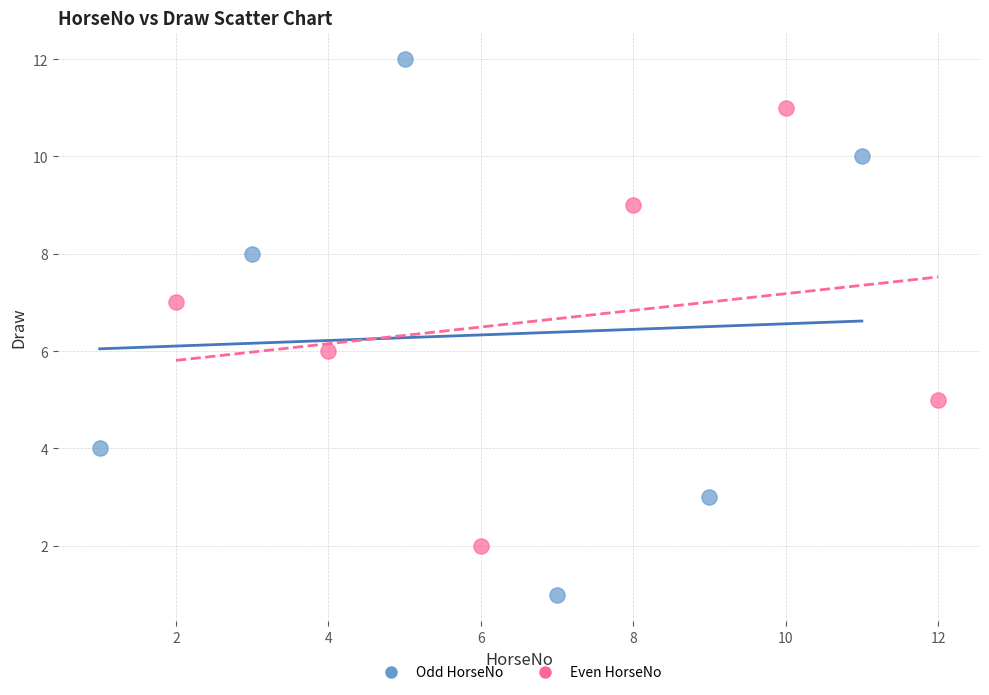

Which series contains the highest Y value?

Odd HorseNo